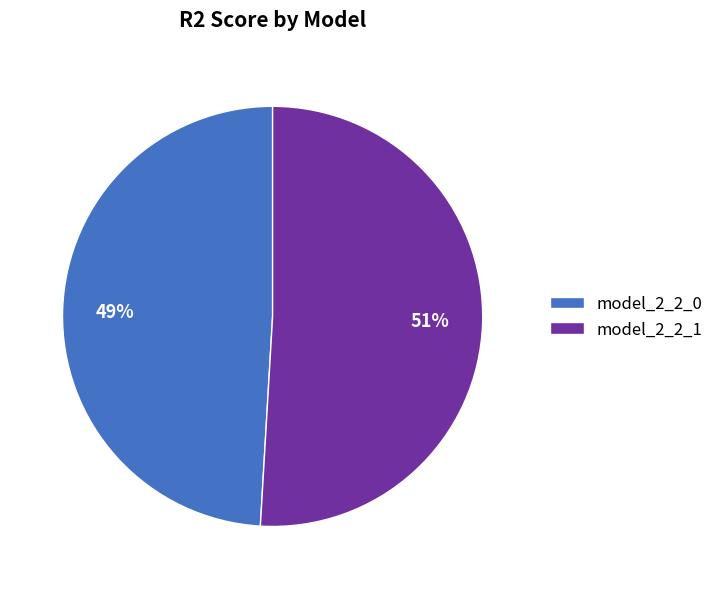

Is it true that model_2_2_1 is 51% of the pie?

True